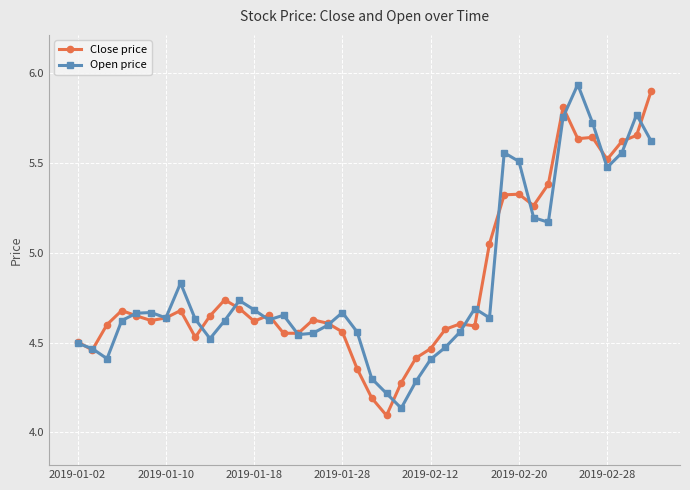

At how many categories does at least one series exceed 5?

12